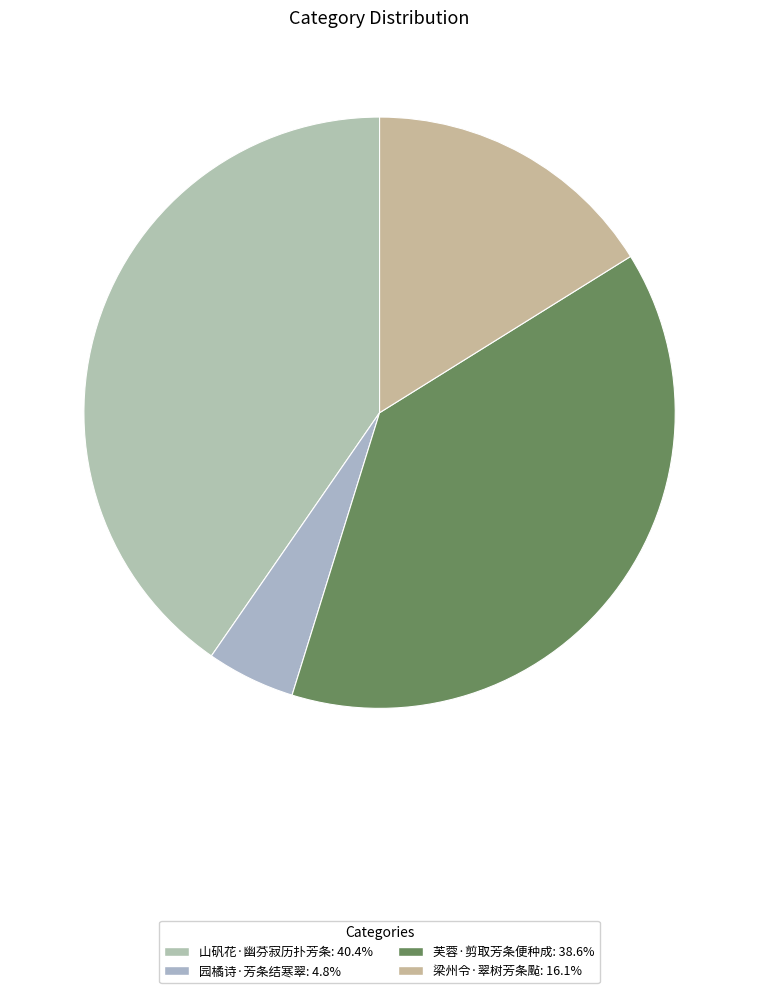

How many slices are in this pie chart?

4